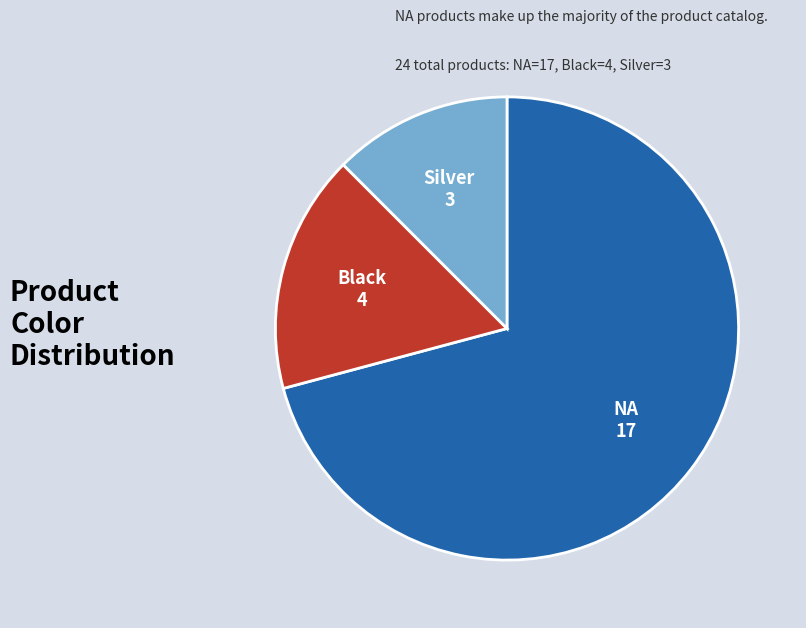

Between Black and NA, which is larger?

NA